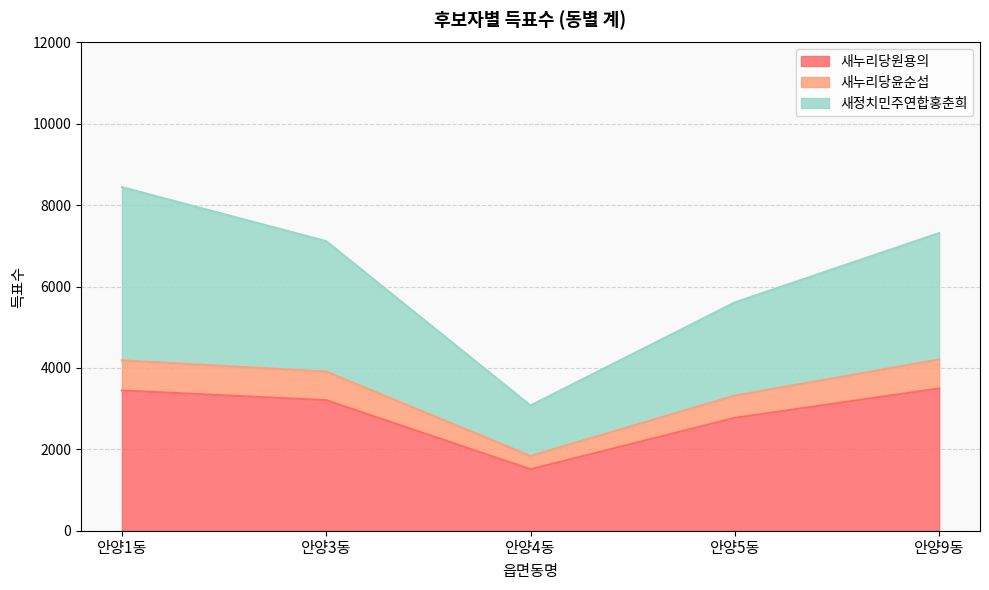

At which label does 새누리당원용의 reach its peak?

안양9동